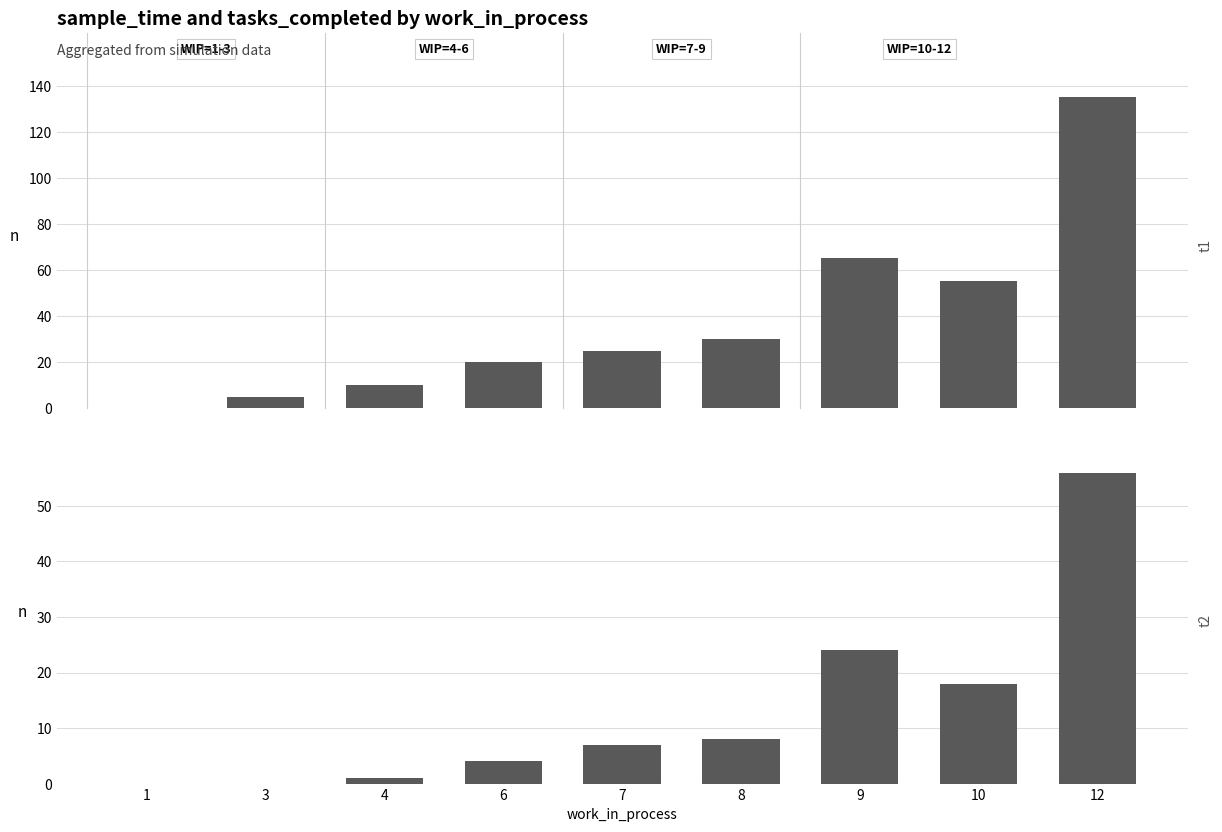

At which label is sample_time closest to 67?

9